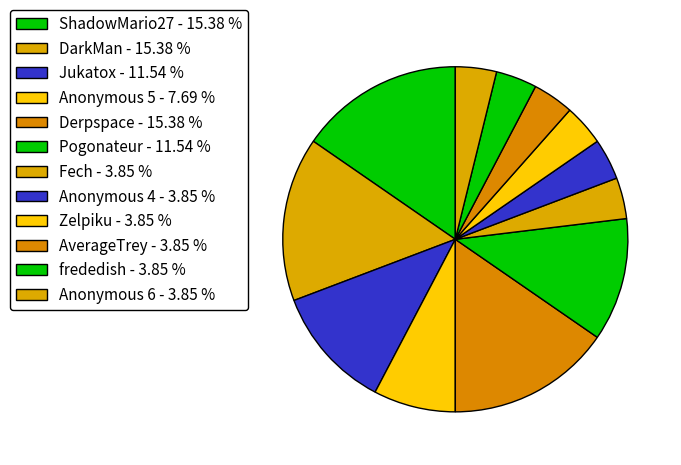

What percentage is the Anonymous 6 slice, to the nearest percent?

4%